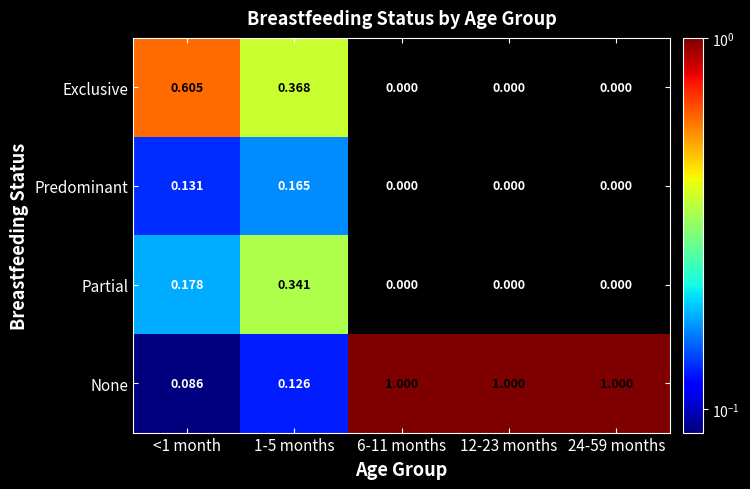

Which series has the largest range (max minus min)?

None